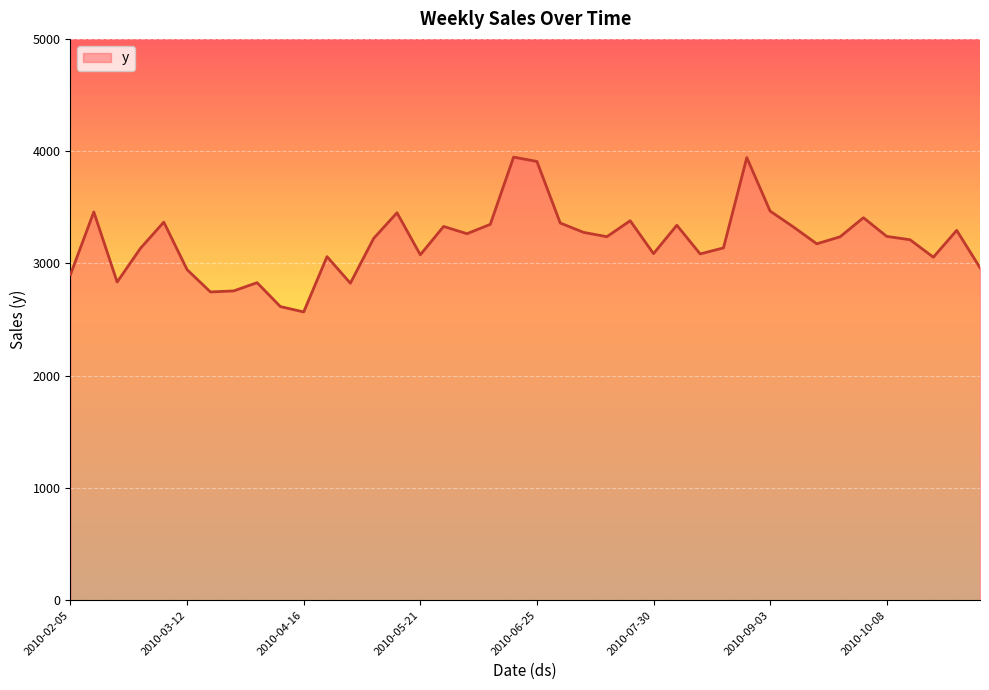

What is the minimum value shown in the chart?

2568.0